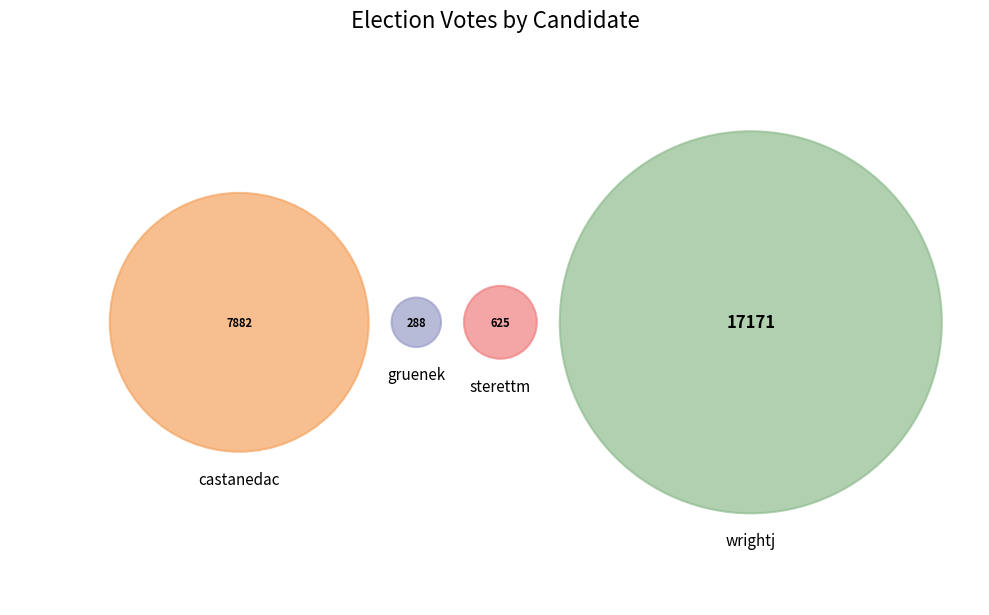

Count the number of slices in the pie.

4